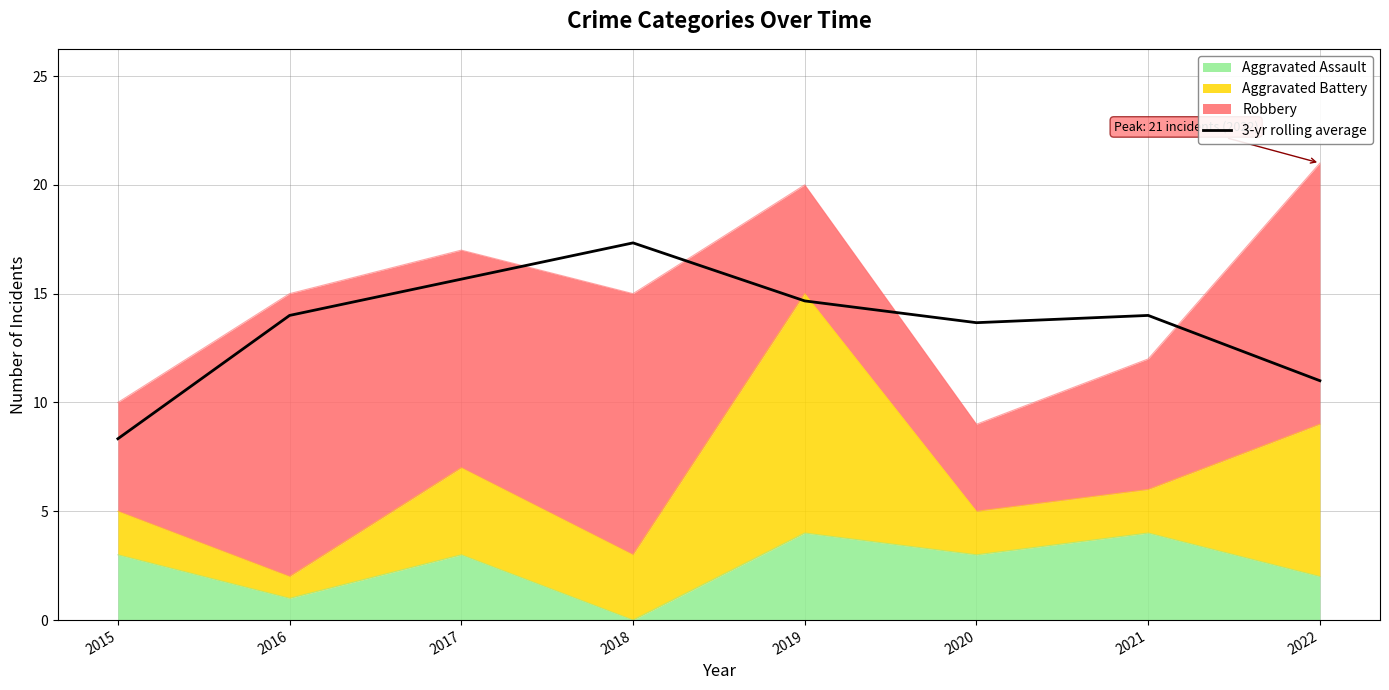

How many interior local peaks (higher than both neighbors) does the data have?

2